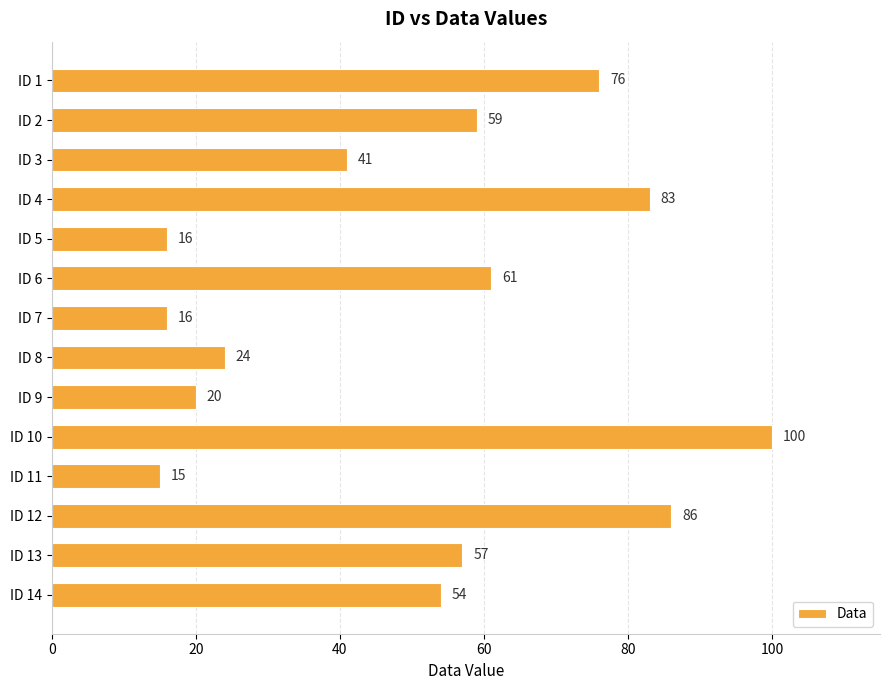

What is the sum of all values?

708